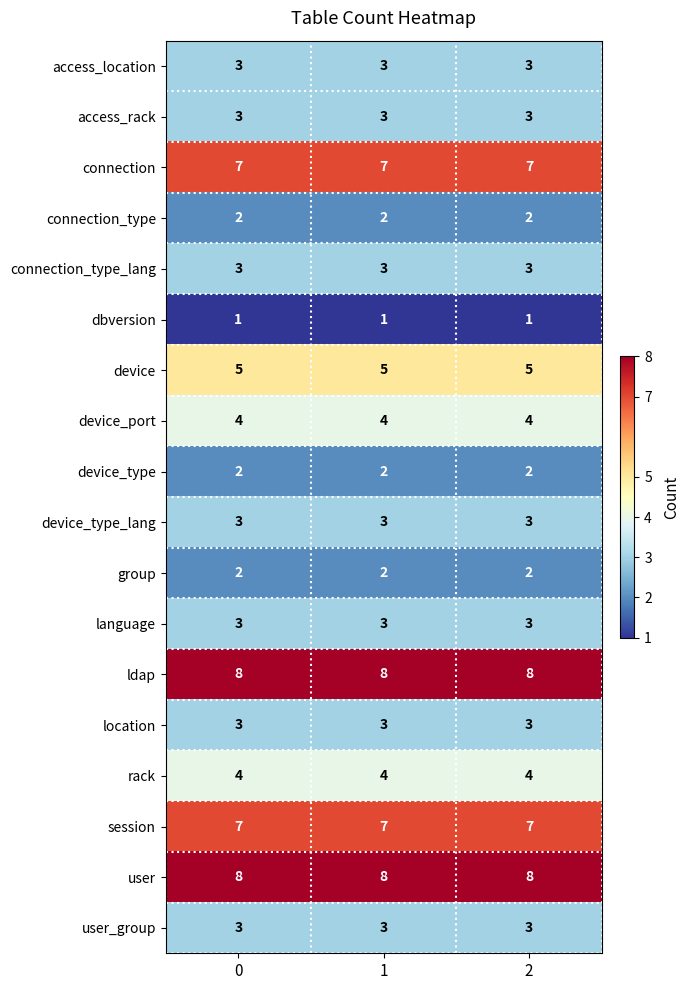

What is the spread (max minus min) of values at 1?

7